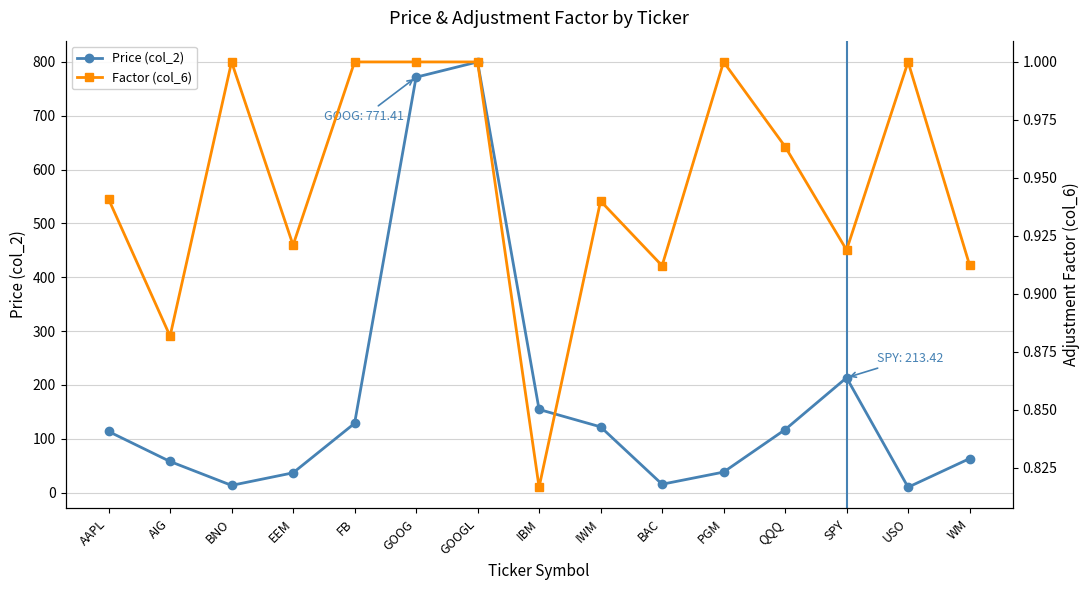

Where is Factor (col_6) nearest to the value 0?

IBM